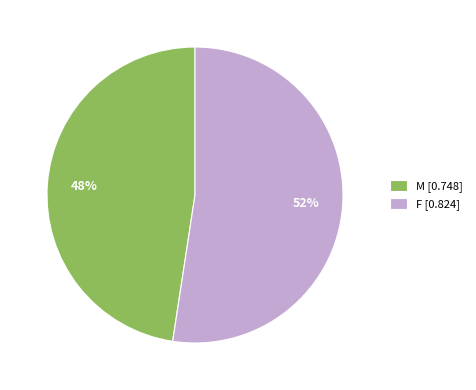

Rank the categories by value from highest to lowest.

F, M